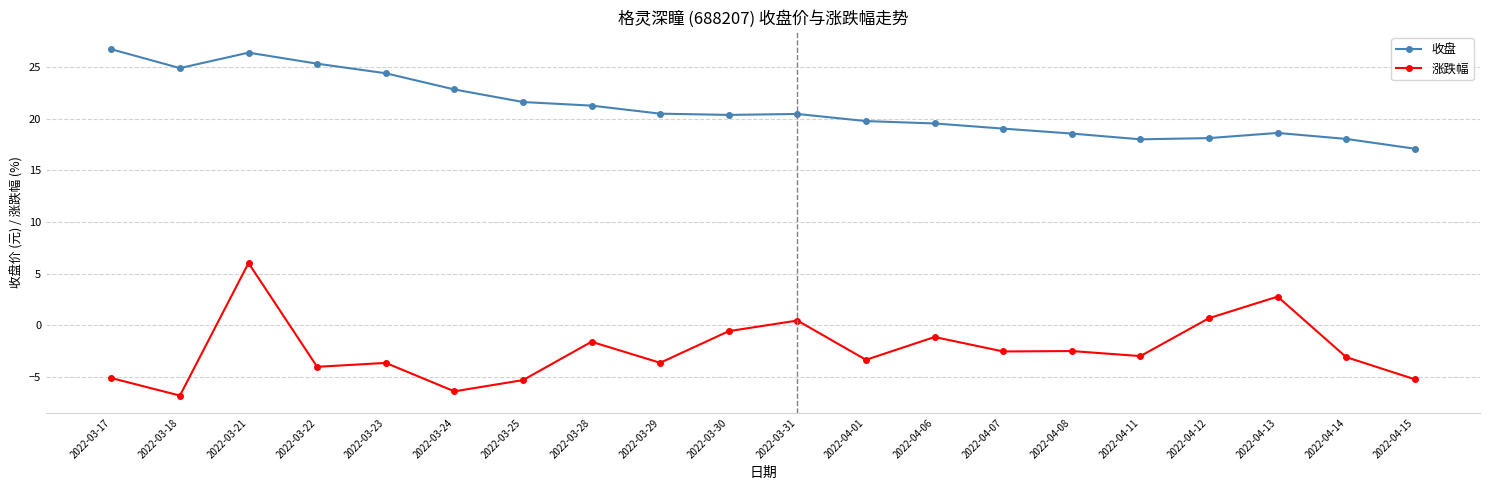

At how many categories does at least one series exceed 20?

11